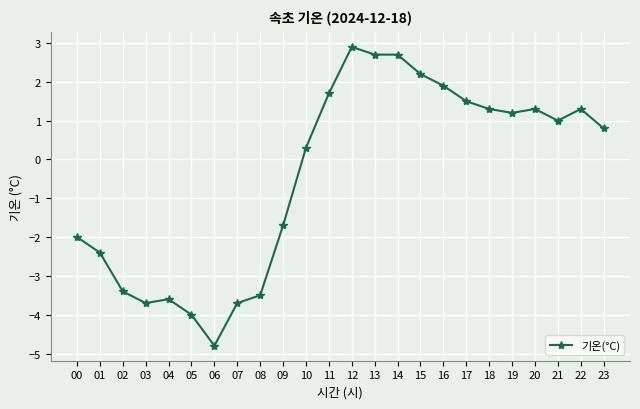

Is this an area chart (filled region under the line)?

No